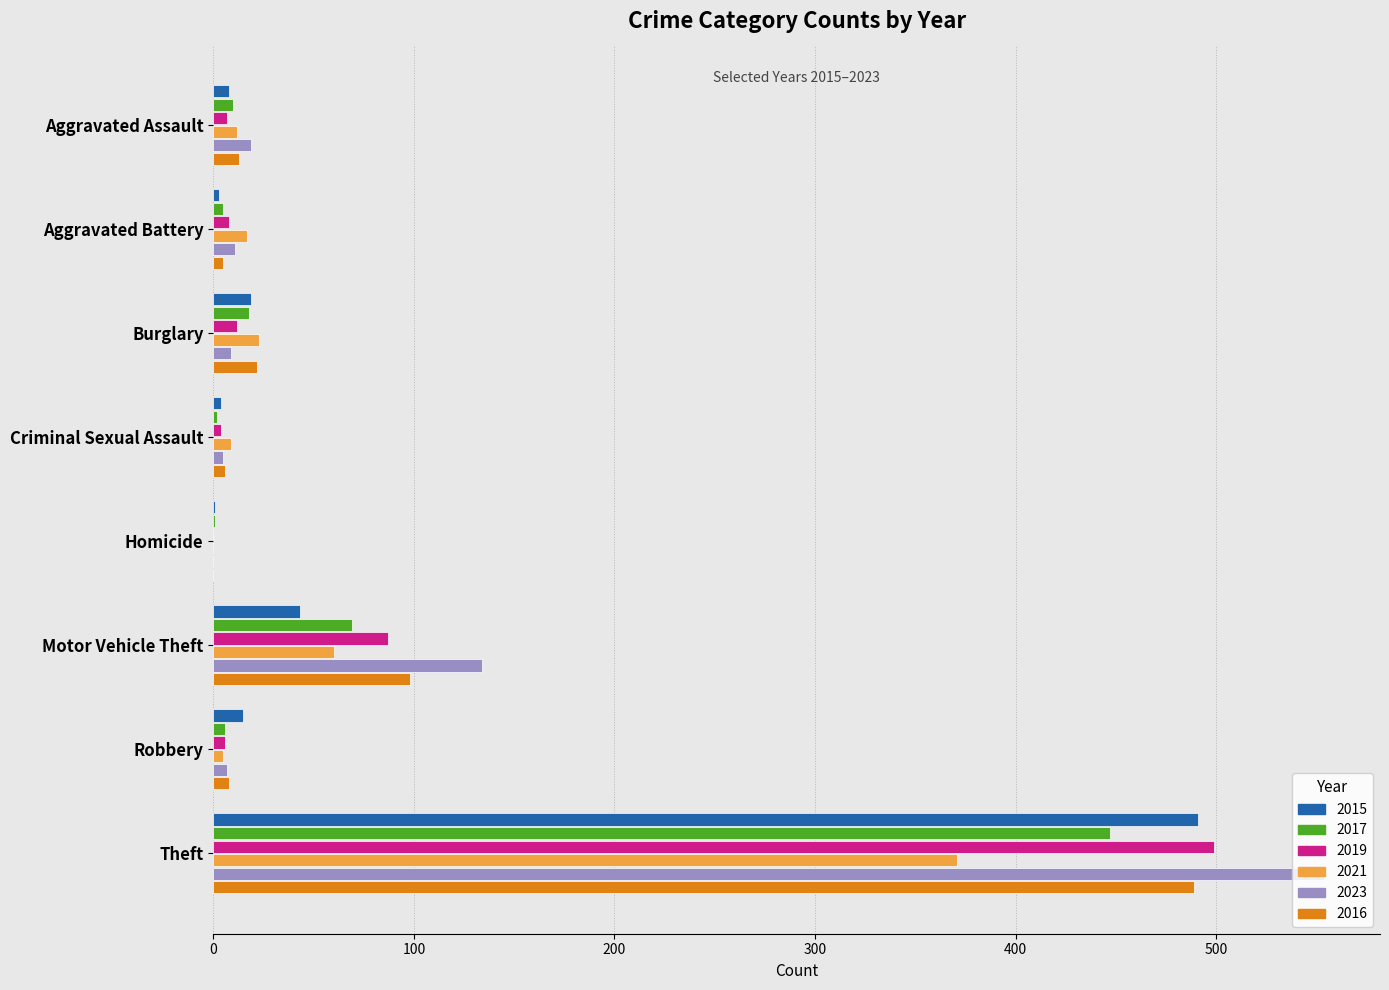

At which category is the sum across all series the highest?

Theft